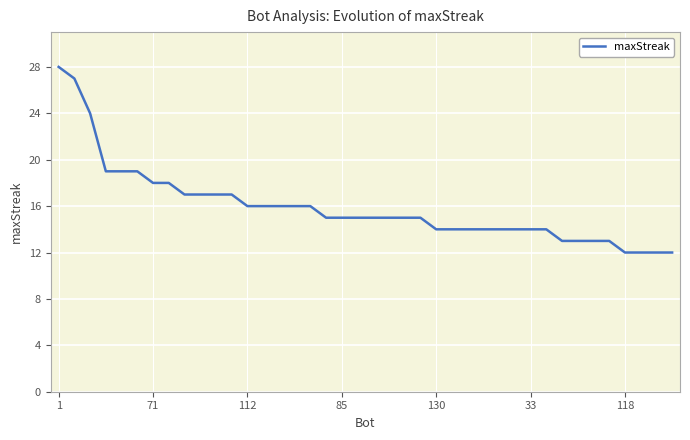

What is the difference between the maximum and minimum values?

16